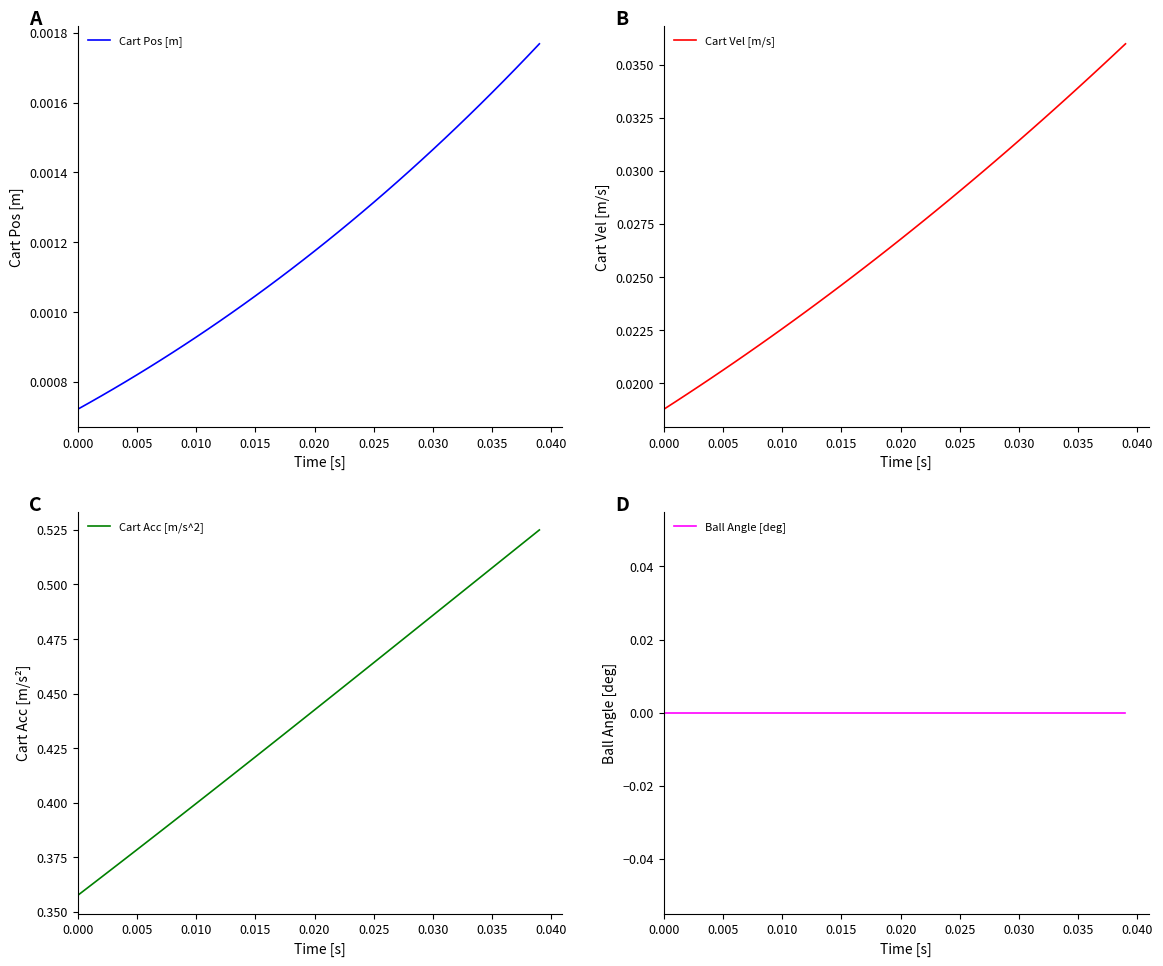

The value of Cart Acc [m/s^2] at 0.030 is 0.2. True or false?

False